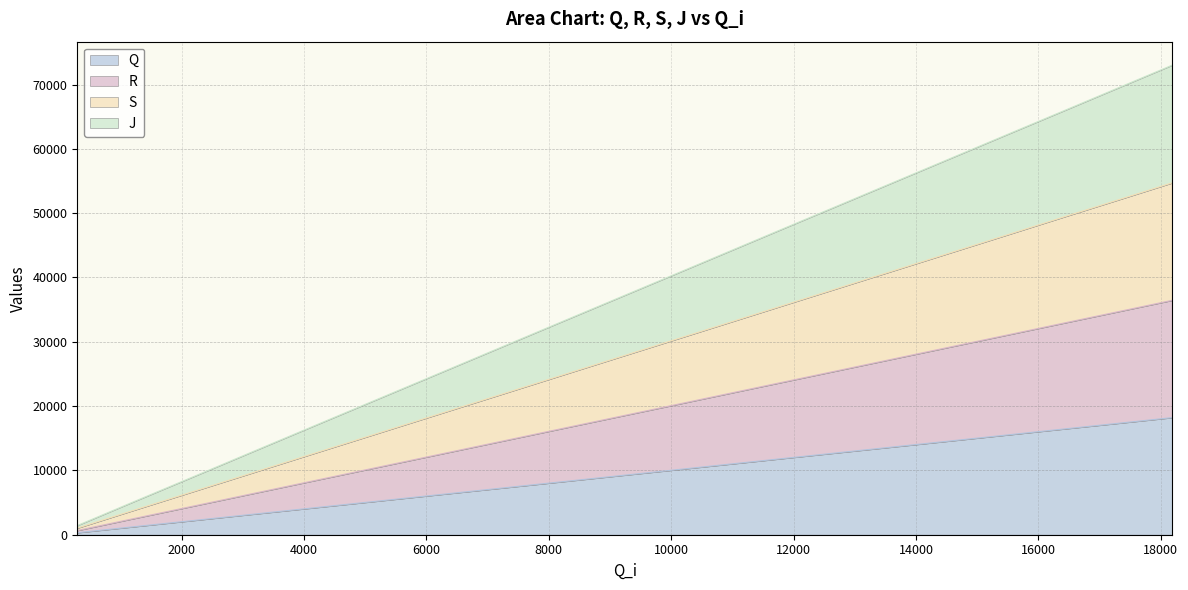

Count the number of categories in the chart.

20